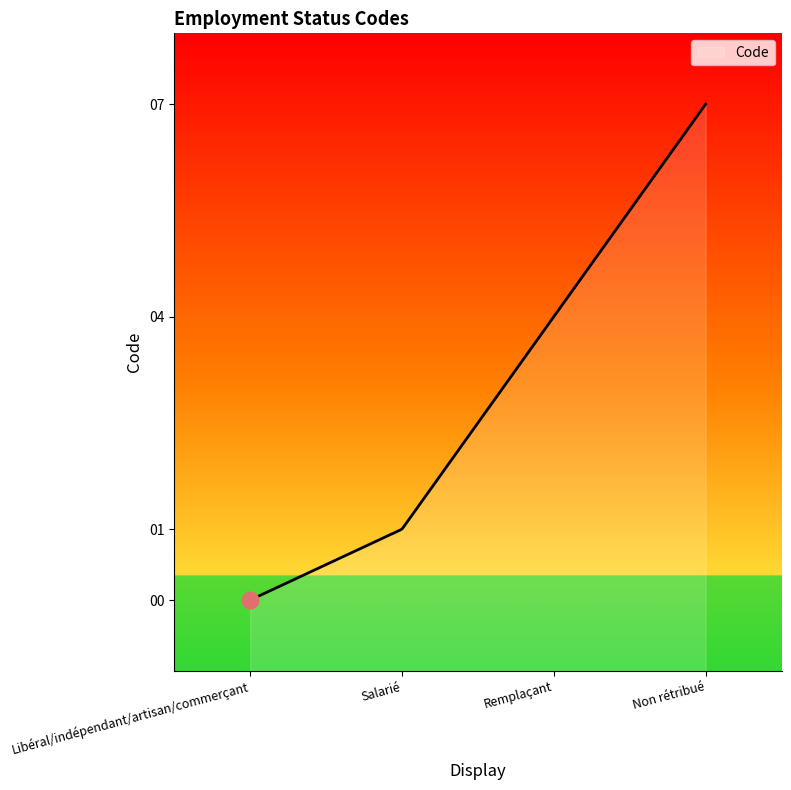

What is the difference between the maximum and minimum values?

7.0